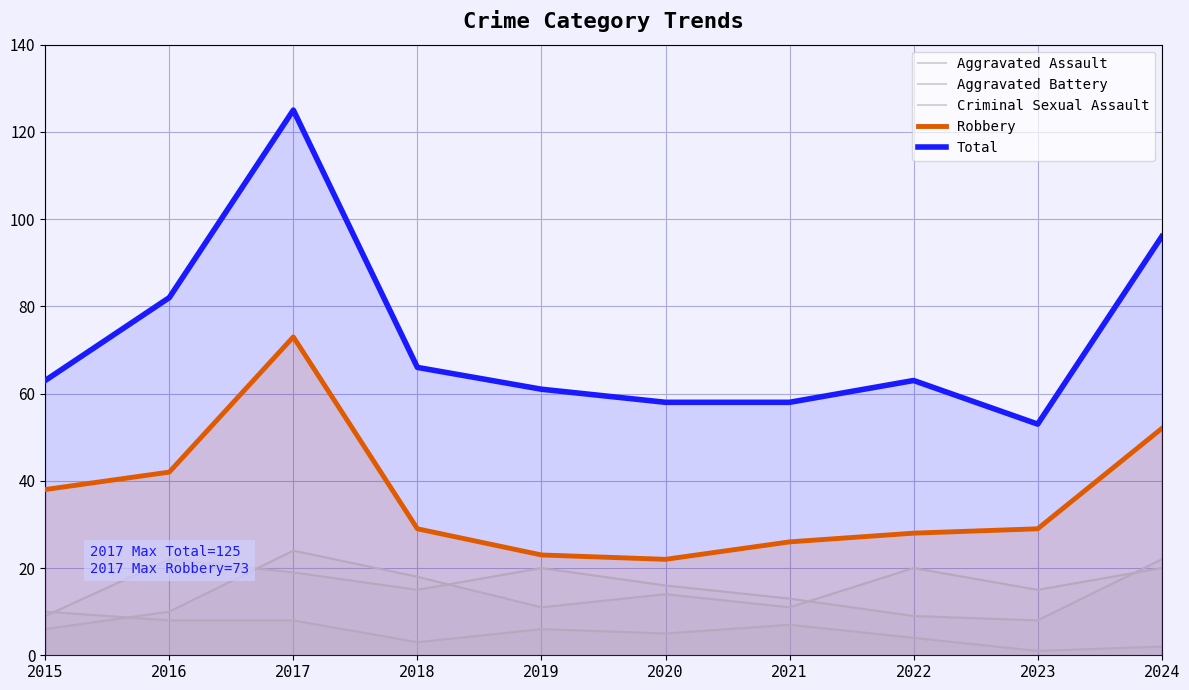

How many data points in Criminal Sexual Assault are above 6?

4